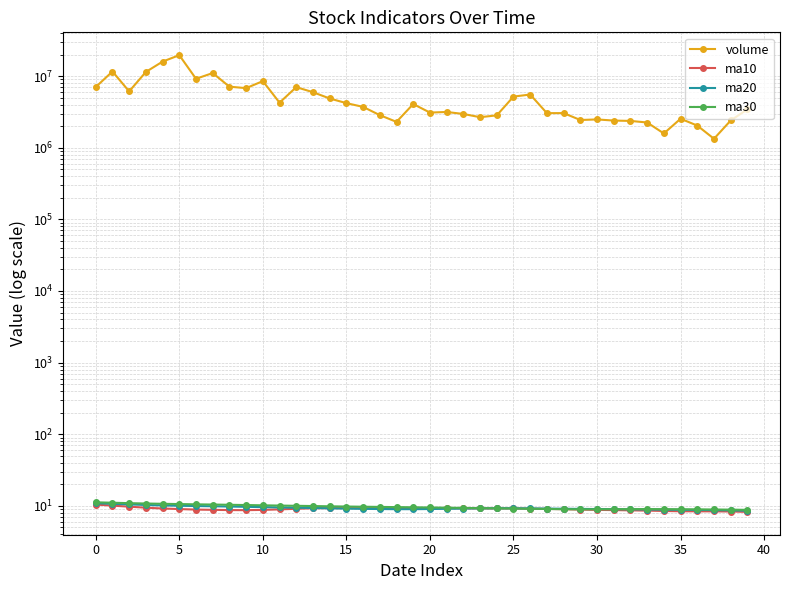

At which category does ma10 reach its first local peak?

14